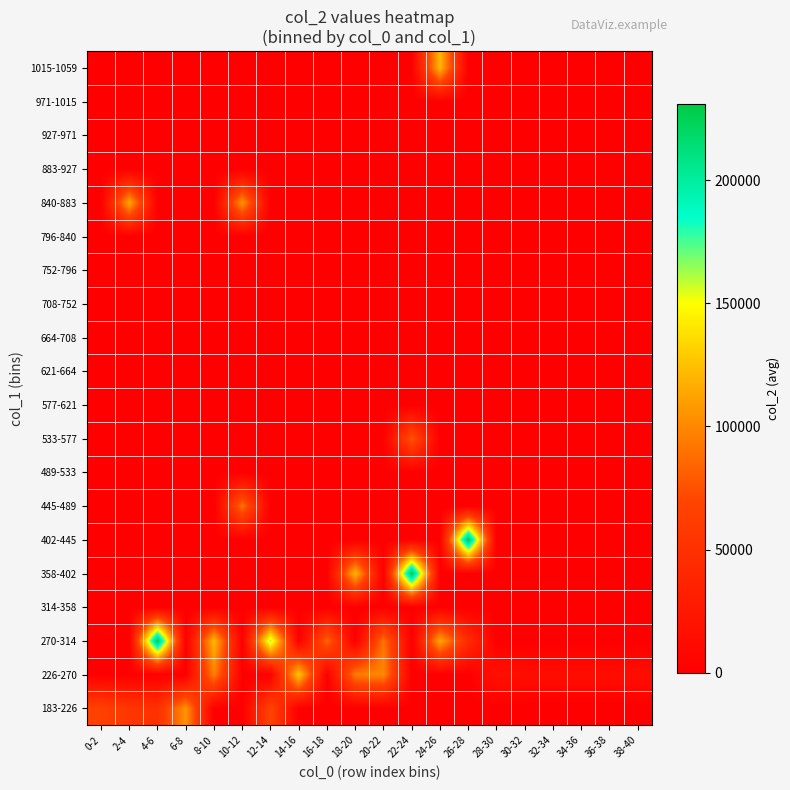

Reading left to right, extract all data points from this chart.

183-226: 0-2=65625.7	2-4=54551.0	4-6=49389.0	6-8=105869.0	8-10=0.0	10-12=0.0	12-14=68779.0	14-16=0.0	16-18=0.0	18-20=0.0	20-22=0.0	22-24=0.0	24-26=0.0	26-28=0.0	28-30=0.0	30-32=0.0	32-34=0.0	34-36=0.0	36-38=0.0	38-40=0.0
226-270: 0-2=0.0	2-4=0.0	4-6=0.0	6-8=0.0	8-10=96558.0	10-12=0.0	12-14=0.0	14-16=128927.5	16-18=0.0	18-20=94704.0	20-22=101119.0	22-24=0.0	24-26=0.0	26-28=0.0	28-30=17305.5	30-32=13440.0	32-34=13440.0	34-36=13440.0	36-38=13440.0	38-40=13440.0
270-314: 0-2=0.0	2-4=0.0	4-6=228949.0	6-8=0.0	8-10=122826.0	10-12=0.0	12-14=163377.0	14-16=0.0	16-18=86187.0	18-20=0.0	20-22=91311.0	22-24=0.0	24-26=114441.0	26-28=43849.0	28-30=0.0	30-32=0.0	32-34=0.0	34-36=0.0	36-38=0.0	38-40=0.0
314-358: 0-2=0.0	2-4=0.0	4-6=0.0	6-8=0.0	8-10=0.0	10-12=0.0	12-14=0.0	14-16=0.0	16-18=0.0	18-20=0.0	20-22=0.0	22-24=0.0	24-26=0.0	26-28=0.0	28-30=0.0	30-32=0.0	32-34=0.0	34-36=0.0	36-38=0.0	38-40=0.0
358-402: 0-2=0.0	2-4=0.0	4-6=0.0	6-8=0.0	8-10=0.0	10-12=0.0	12-14=0.0	14-16=0.0	16-18=0.0	18-20=121836.0	20-22=0.0	22-24=231159.0	24-26=0.0	26-28=0.0	28-30=0.0	30-32=0.0	32-34=0.0	34-36=0.0	36-38=0.0	38-40=0.0
402-445: 0-2=0.0	2-4=0.0	4-6=0.0	6-8=0.0	8-10=0.0	10-12=0.0	12-14=0.0	14-16=0.0	16-18=0.0	18-20=0.0	20-22=0.0	22-24=0.0	24-26=0.0	26-28=229531.0	28-30=0.0	30-32=0.0	32-34=0.0	34-36=0.0	36-38=0.0	38-40=0.0
445-489: 0-2=0.0	2-4=0.0	4-6=0.0	6-8=0.0	8-10=0.0	10-12=90587.0	12-14=0.0	14-16=0.0	16-18=0.0	18-20=0.0	20-22=0.0	22-24=0.0	24-26=0.0	26-28=0.0	28-30=0.0	30-32=0.0	32-34=0.0	34-36=0.0	36-38=0.0	38-40=0.0
489-533: 0-2=0.0	2-4=0.0	4-6=0.0	6-8=0.0	8-10=0.0	10-12=0.0	12-14=0.0	14-16=0.0	16-18=0.0	18-20=0.0	20-22=0.0	22-24=0.0	24-26=0.0	26-28=0.0	28-30=0.0	30-32=0.0	32-34=0.0	34-36=0.0	36-38=0.0	38-40=0.0
533-577: 0-2=0.0	2-4=0.0	4-6=0.0	6-8=0.0	8-10=0.0	10-12=0.0	12-14=0.0	14-16=0.0	16-18=0.0	18-20=0.0	20-22=0.0	22-24=78650.0	24-26=0.0	26-28=0.0	28-30=0.0	30-32=0.0	32-34=0.0	34-36=0.0	36-38=0.0	38-40=0.0
577-621: 0-2=0.0	2-4=0.0	4-6=0.0	6-8=0.0	8-10=0.0	10-12=0.0	12-14=0.0	14-16=0.0	16-18=0.0	18-20=0.0	20-22=0.0	22-24=0.0	24-26=0.0	26-28=0.0	28-30=0.0	30-32=0.0	32-34=0.0	34-36=0.0	36-38=0.0	38-40=0.0
621-664: 0-2=0.0	2-4=0.0	4-6=0.0	6-8=0.0	8-10=0.0	10-12=0.0	12-14=0.0	14-16=0.0	16-18=0.0	18-20=0.0	20-22=0.0	22-24=0.0	24-26=0.0	26-28=0.0	28-30=0.0	30-32=0.0	32-34=0.0	34-36=0.0	36-38=0.0	38-40=0.0
664-708: 0-2=0.0	2-4=0.0	4-6=0.0	6-8=0.0	8-10=0.0	10-12=0.0	12-14=0.0	14-16=0.0	16-18=0.0	18-20=0.0	20-22=0.0	22-24=0.0	24-26=0.0	26-28=0.0	28-30=0.0	30-32=0.0	32-34=0.0	34-36=0.0	36-38=0.0	38-40=0.0
708-752: 0-2=0.0	2-4=0.0	4-6=0.0	6-8=0.0	8-10=0.0	10-12=0.0	12-14=0.0	14-16=0.0	16-18=0.0	18-20=0.0	20-22=0.0	22-24=0.0	24-26=0.0	26-28=0.0	28-30=0.0	30-32=0.0	32-34=0.0	34-36=0.0	36-38=0.0	38-40=0.0
752-796: 0-2=0.0	2-4=0.0	4-6=0.0	6-8=0.0	8-10=0.0	10-12=0.0	12-14=0.0	14-16=0.0	16-18=0.0	18-20=0.0	20-22=0.0	22-24=0.0	24-26=0.0	26-28=0.0	28-30=0.0	30-32=0.0	32-34=0.0	34-36=0.0	36-38=0.0	38-40=0.0
796-840: 0-2=0.0	2-4=0.0	4-6=0.0	6-8=0.0	8-10=0.0	10-12=0.0	12-14=0.0	14-16=0.0	16-18=0.0	18-20=0.0	20-22=0.0	22-24=0.0	24-26=0.0	26-28=0.0	28-30=0.0	30-32=0.0	32-34=0.0	34-36=0.0	36-38=0.0	38-40=0.0
840-883: 0-2=0.0	2-4=115053.0	4-6=0.0	6-8=0.0	8-10=0.0	10-12=106248.0	12-14=0.0	14-16=0.0	16-18=0.0	18-20=0.0	20-22=0.0	22-24=0.0	24-26=0.0	26-28=0.0	28-30=0.0	30-32=0.0	32-34=0.0	34-36=0.0	36-38=0.0	38-40=0.0
883-927: 0-2=0.0	2-4=0.0	4-6=0.0	6-8=0.0	8-10=0.0	10-12=0.0	12-14=0.0	14-16=0.0	16-18=0.0	18-20=0.0	20-22=0.0	22-24=0.0	24-26=0.0	26-28=0.0	28-30=0.0	30-32=0.0	32-34=0.0	34-36=0.0	36-38=0.0	38-40=0.0
927-971: 0-2=0.0	2-4=0.0	4-6=0.0	6-8=0.0	8-10=0.0	10-12=0.0	12-14=0.0	14-16=0.0	16-18=0.0	18-20=0.0	20-22=0.0	22-24=0.0	24-26=0.0	26-28=0.0	28-30=0.0	30-32=0.0	32-34=0.0	34-36=0.0	36-38=0.0	38-40=0.0
971-1015: 0-2=0.0	2-4=0.0	4-6=0.0	6-8=0.0	8-10=0.0	10-12=0.0	12-14=0.0	14-16=0.0	16-18=0.0	18-20=0.0	20-22=0.0	22-24=0.0	24-26=0.0	26-28=0.0	28-30=0.0	30-32=0.0	32-34=0.0	34-36=0.0	36-38=0.0	38-40=0.0
1015-1059: 0-2=0.0	2-4=0.0	4-6=0.0	6-8=0.0	8-10=0.0	10-12=0.0	12-14=0.0	14-16=0.0	16-18=0.0	18-20=0.0	20-22=0.0	22-24=0.0	24-26=121998.0	26-28=0.0	28-30=0.0	30-32=0.0	32-34=0.0	34-36=0.0	36-38=0.0	38-40=0.0